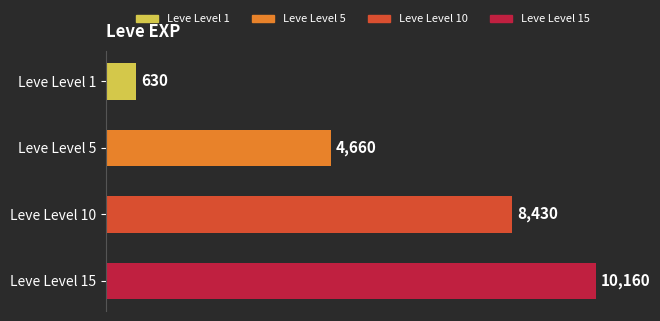

Count the number of data series in this chart.

1